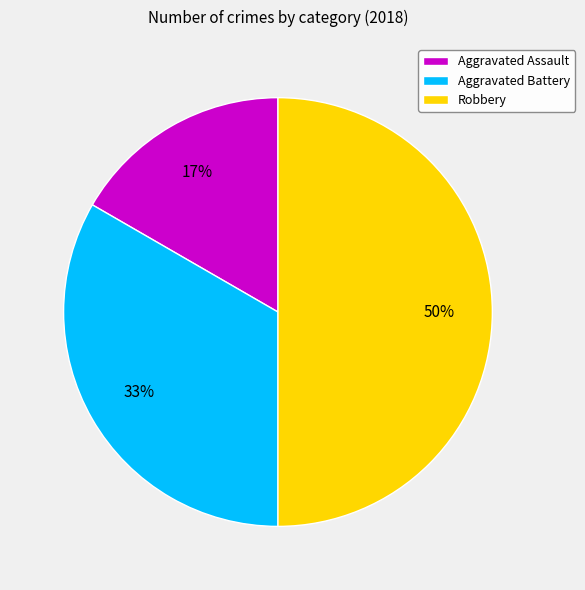

To the nearest percent, what is the difference between the Robbery and Aggravated Battery slice percentages?

17%